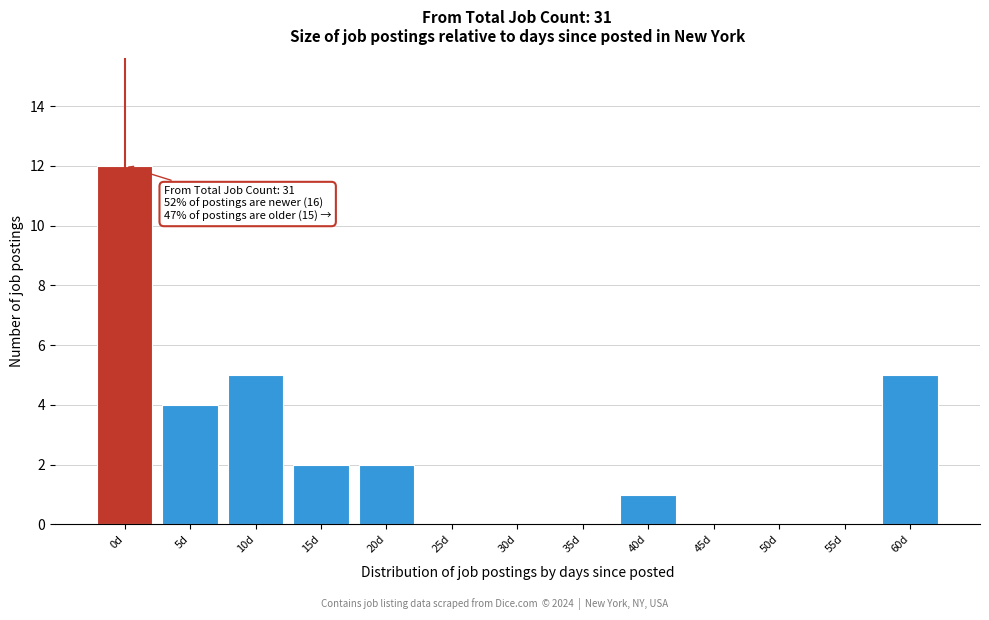

Reading left to right, transcribe all the data shown in this chart.

0d=12	5d=4	10d=5	15d=2	20d=2	25d=0	30d=0	35d=0	40d=1	45d=0	50d=0	55d=0	60d=5